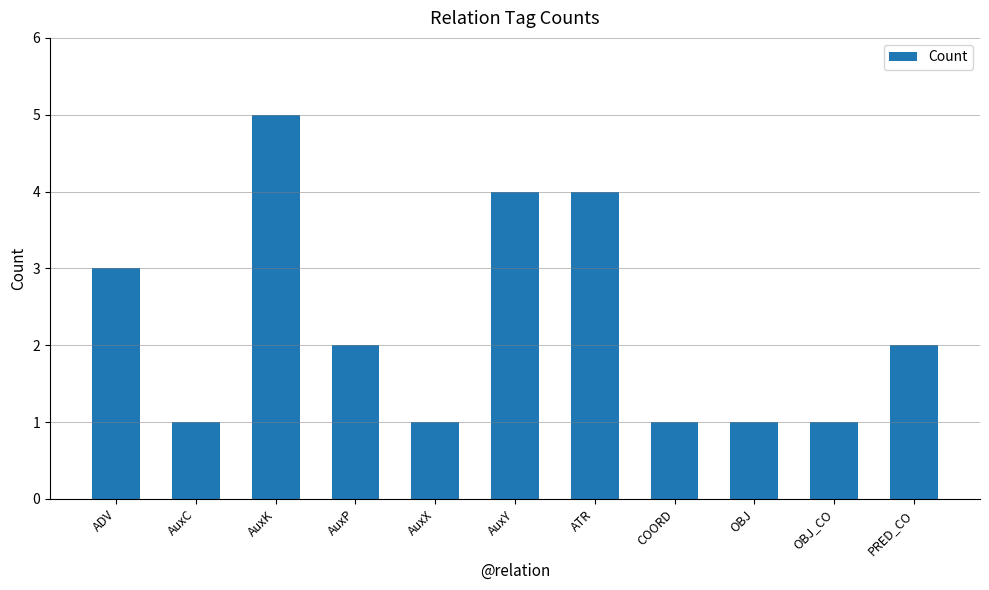

How many categories are shown in the chart?

11